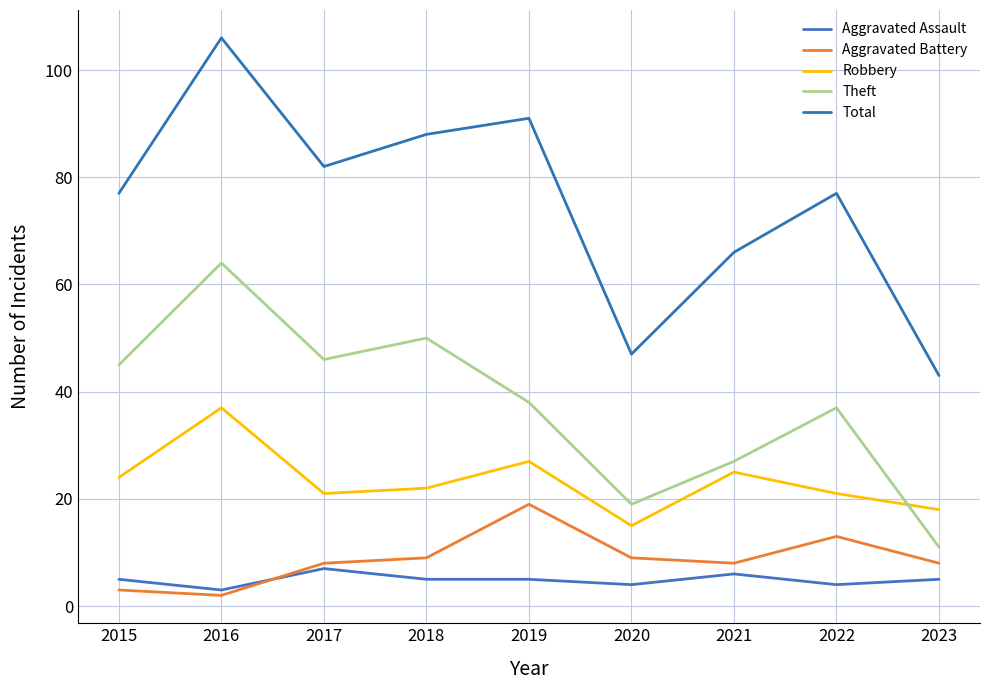

Is the value of Aggravated Battery at 2016 greater than the value of Total at 2017?

No